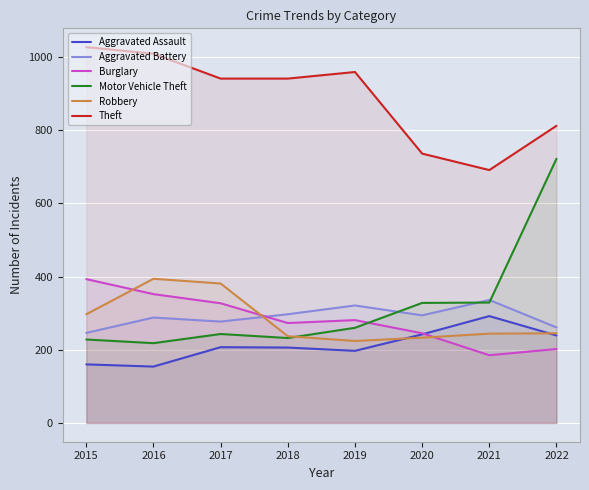

What is the difference between the Theft values at 2016 and 2019?

50